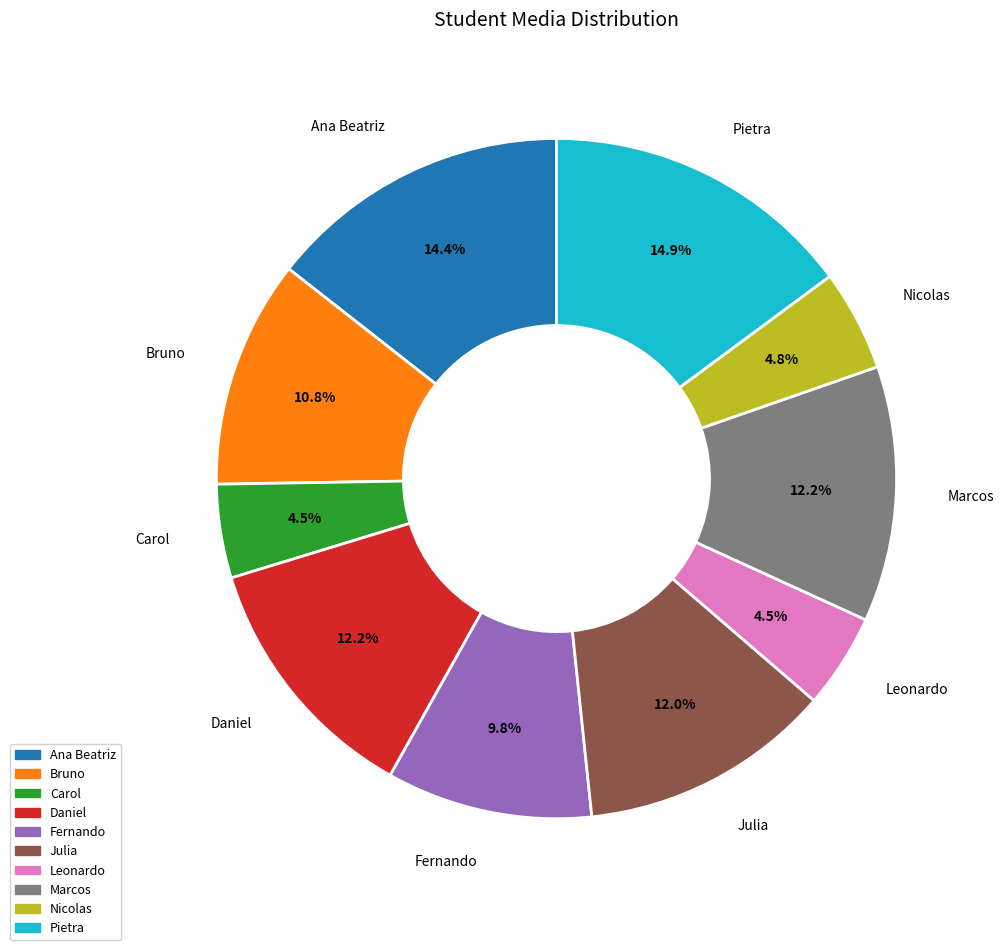

To the nearest percent, what is the difference between the Nicolas and Pietra slice percentages?

10%